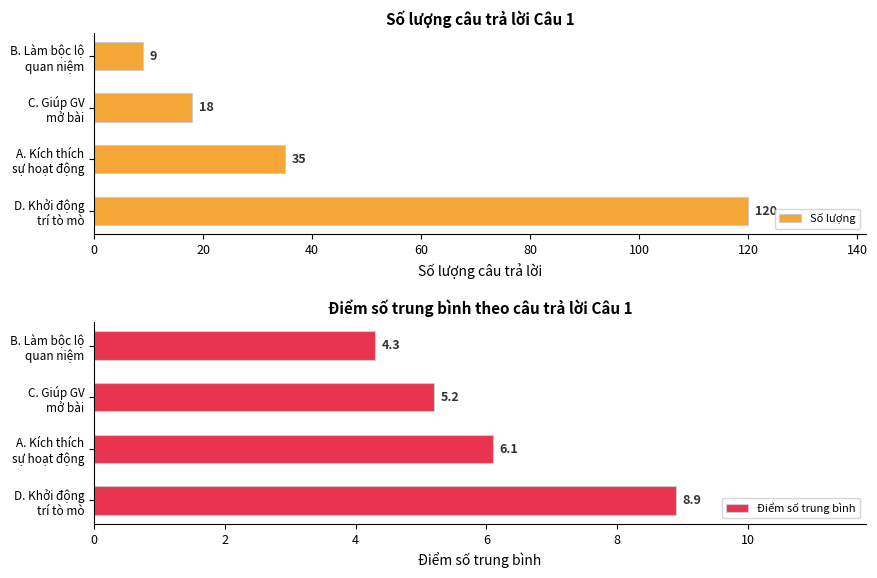

What is the smallest value displayed?

4.3